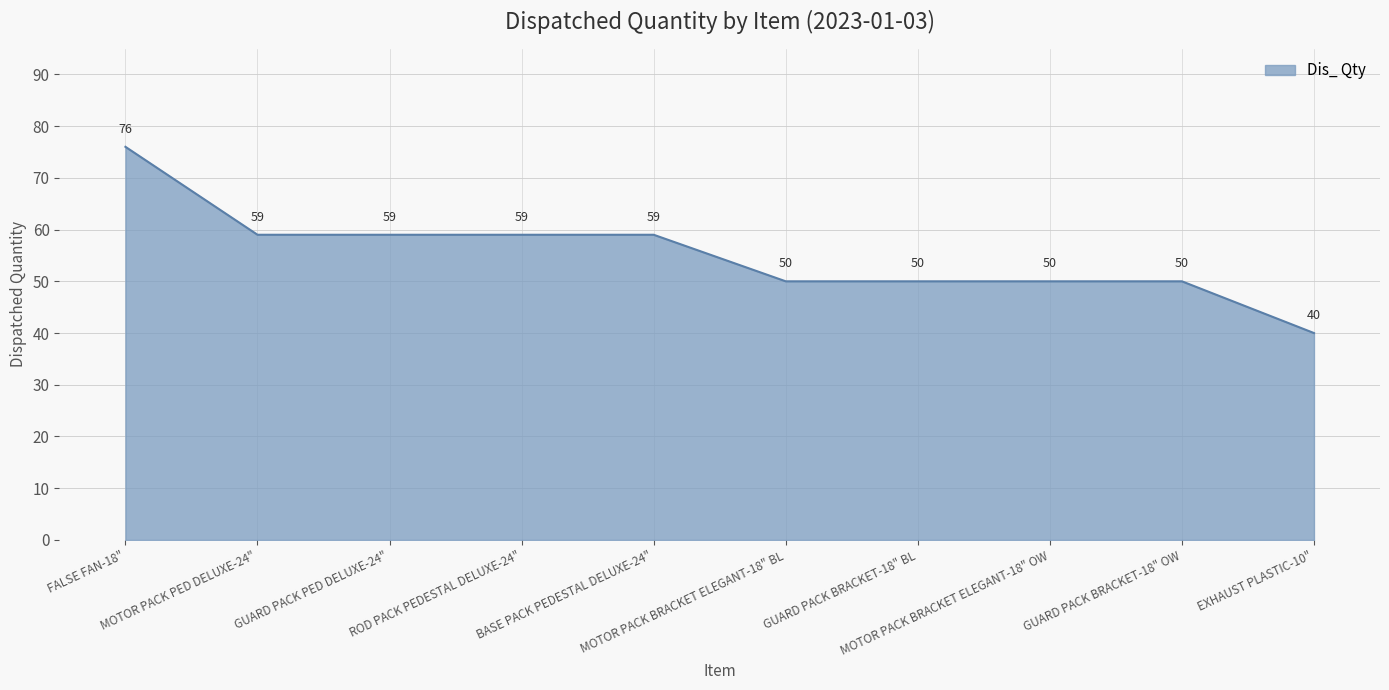

What value does the data have at ROD PACK PEDESTAL DELUXE-24"?

59